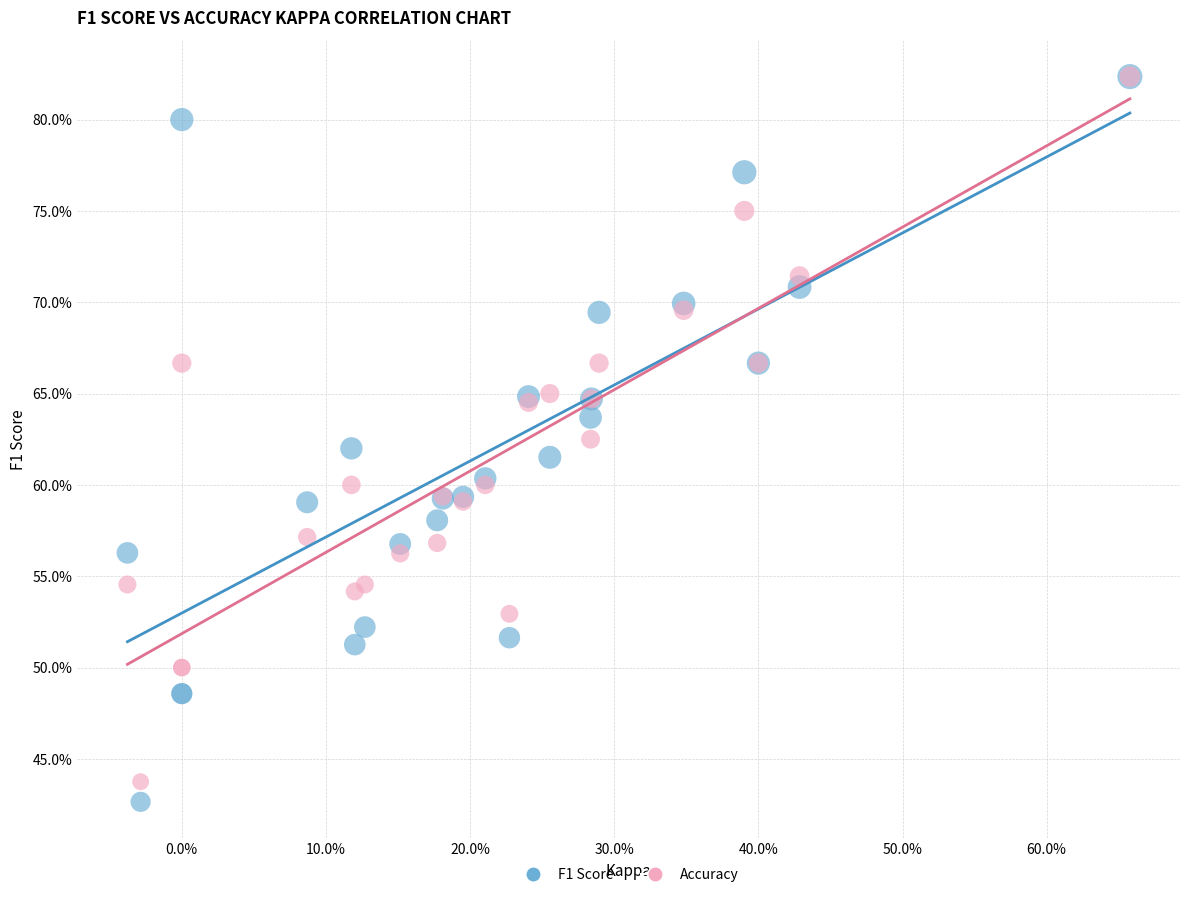

What are all the series names shown in the legend?

F1 Score, Accuracy